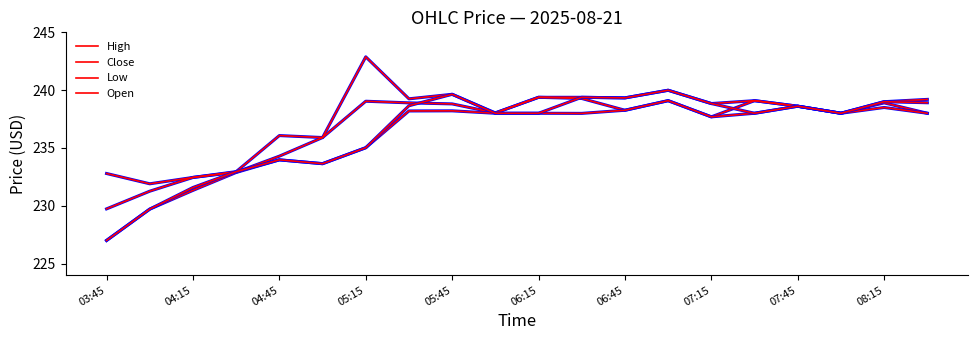

Does the chart have visible grid lines?

No